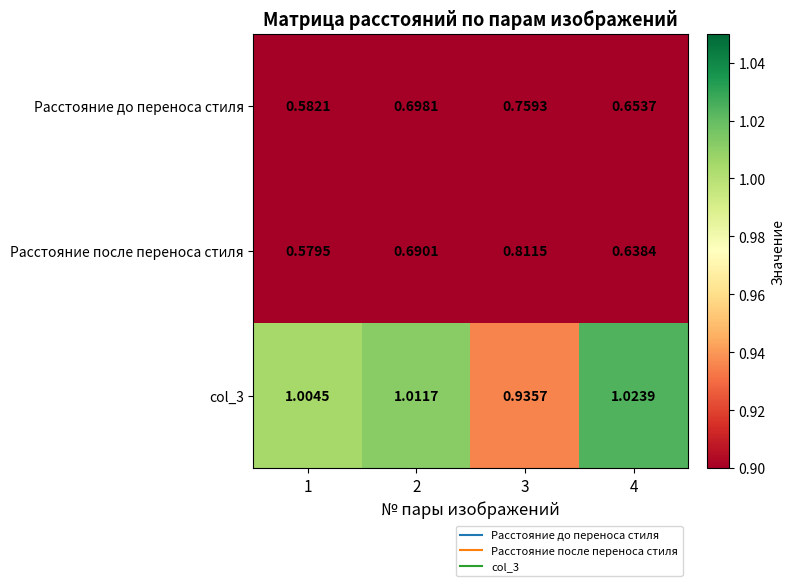

Between 1 and 4, which series saw the biggest shift?

Расстояние до переноса стиля